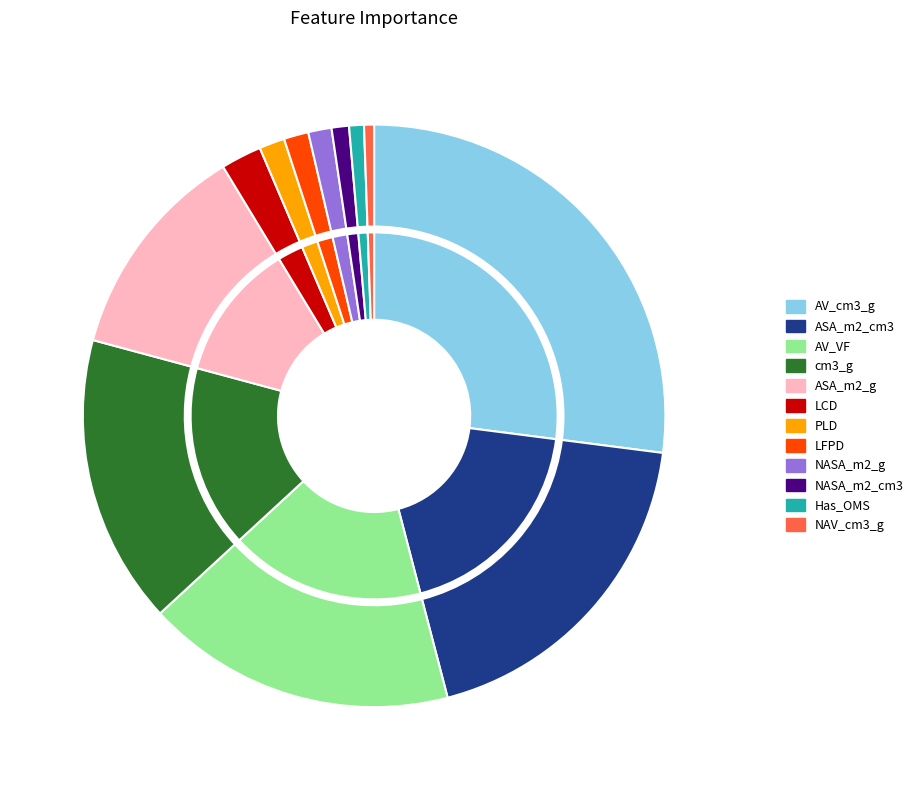

What portion of the pie excludes PLD?

98.6%